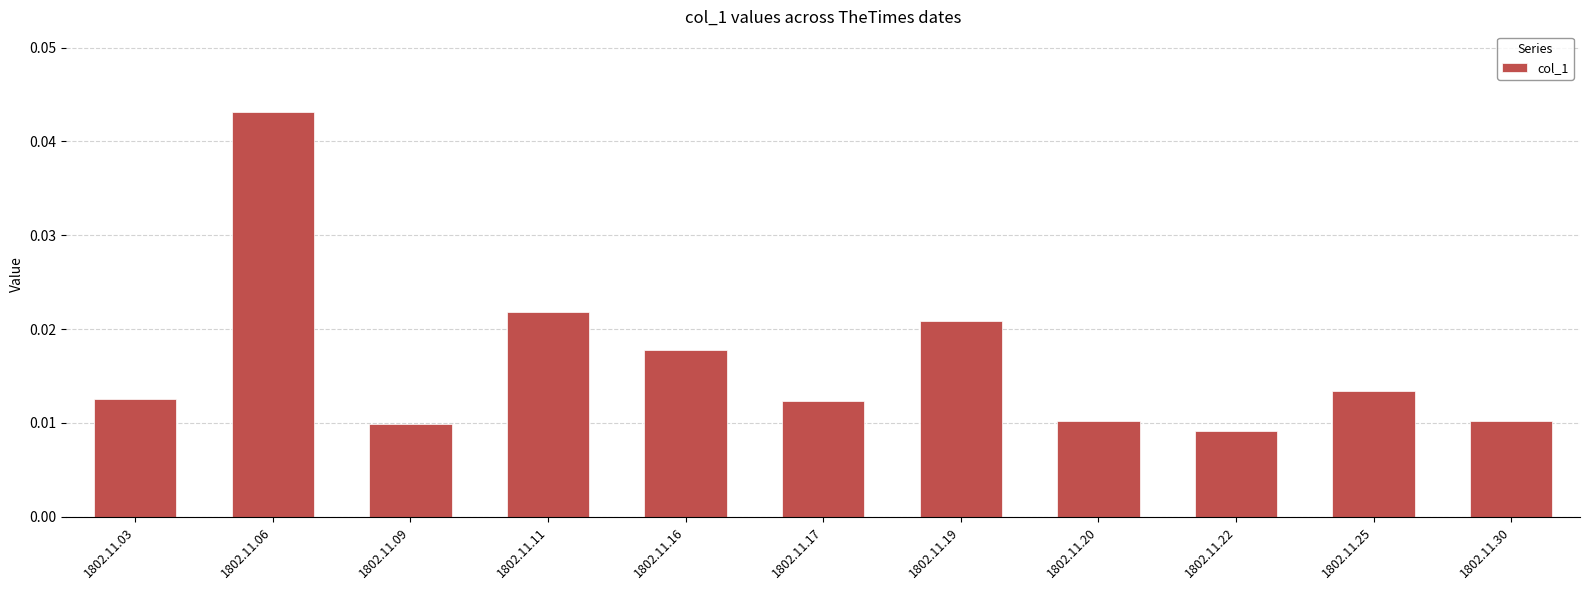

What is the sum of all values?

0.2